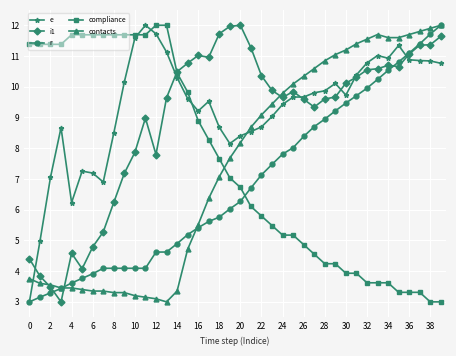

What is the difference between the maximum and minimum values in the r series?

9.0